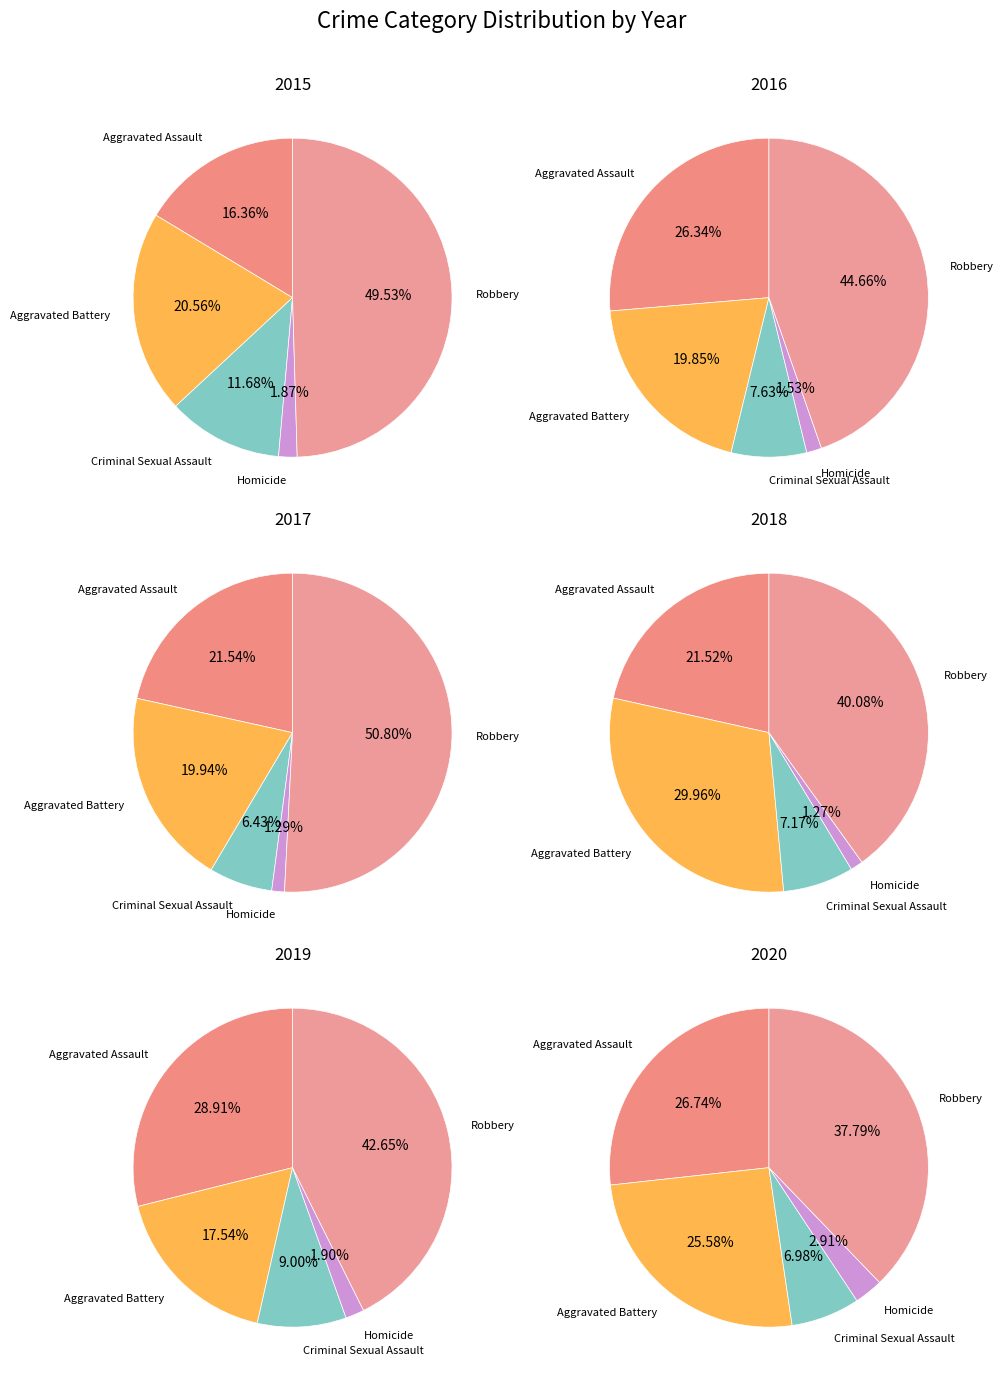

To the nearest percent, what is the difference between the largest and smallest slice percentages?

48%